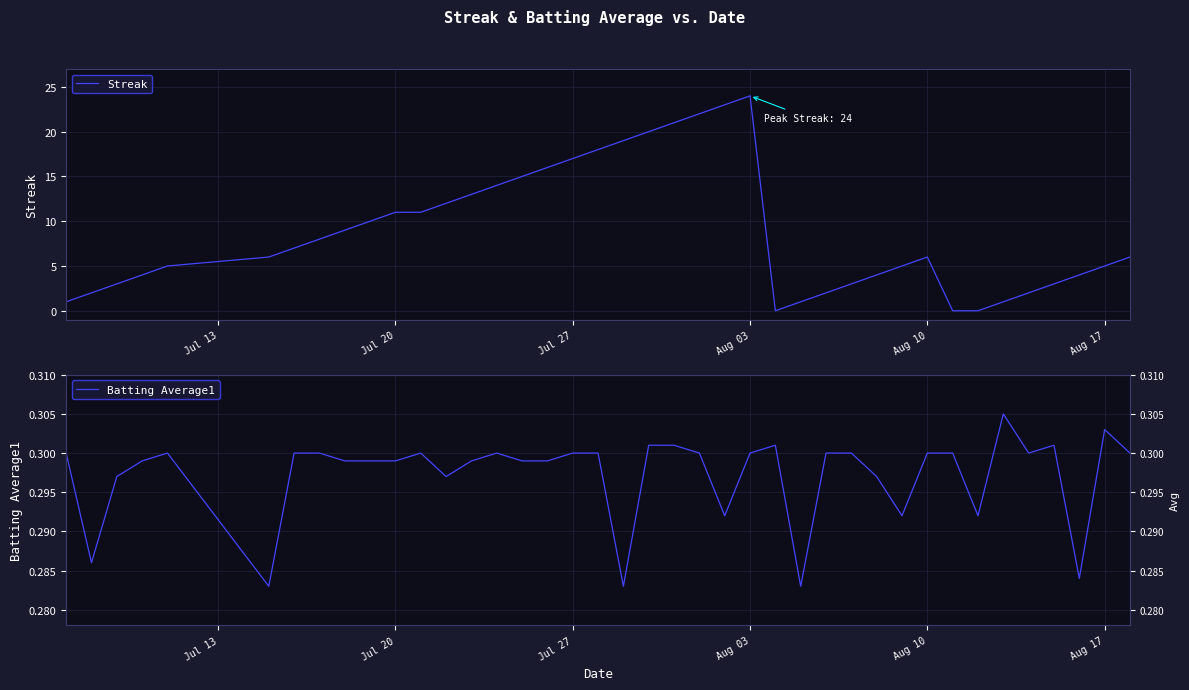

How many interior local peaks does the Batting Average1 series have?

7